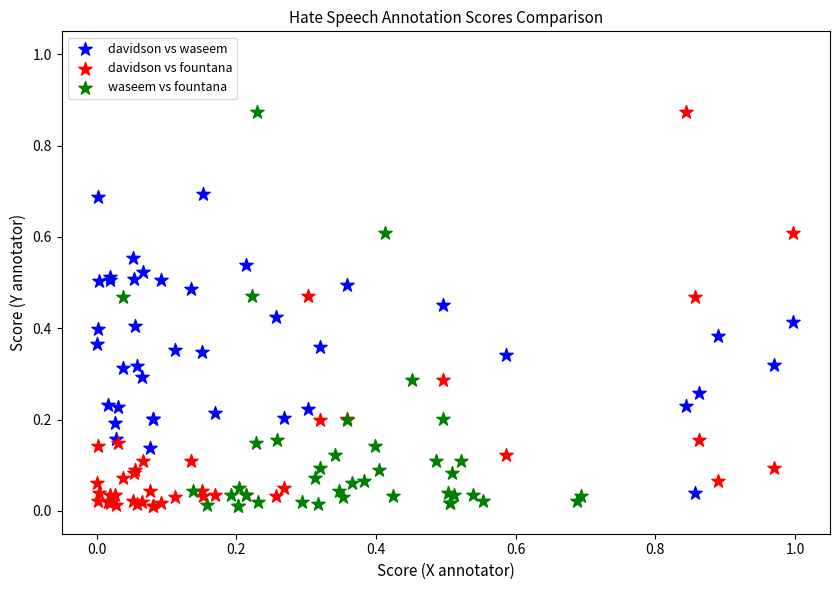

What are all the series names shown in the legend?

davidson vs waseem, davidson vs fountana, waseem vs fountana